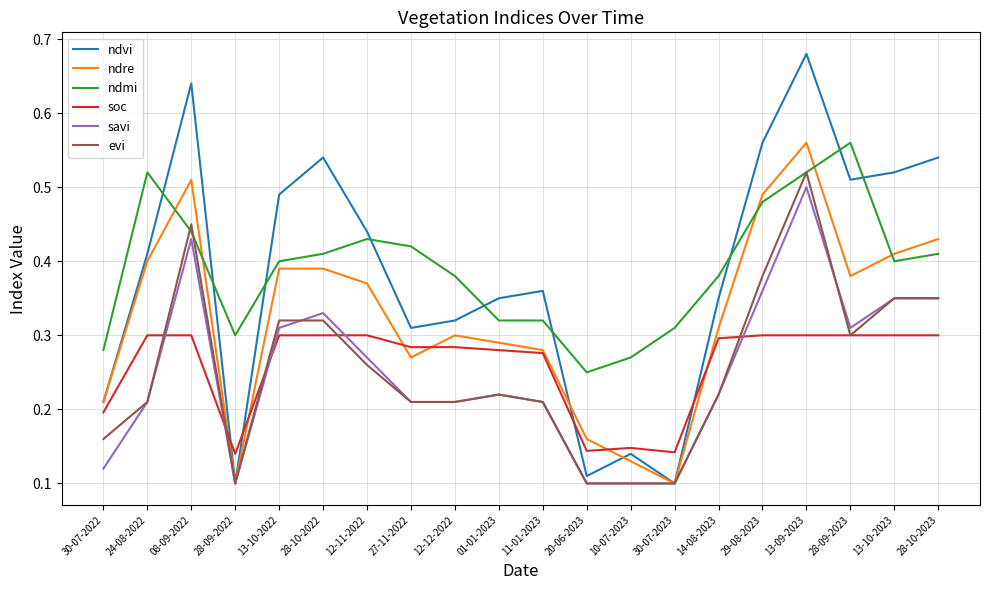

Count the number of categories in the chart.

20